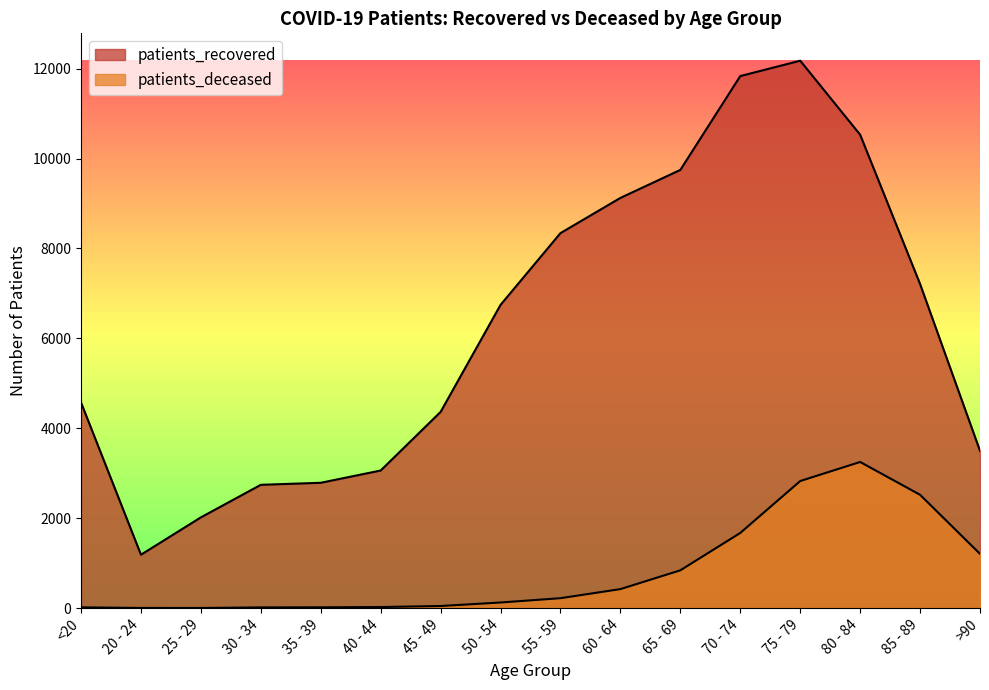

What are all the series names shown in the legend?

patients_recovered, patients_deceased